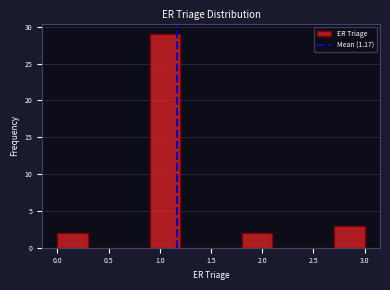

Reading left to right, list every bar in this chart as the range it spans on the x-axis followed by its height. The values are not printed on the chart, so give them approximately, as read against the axis.

0.0 to 0.3: 2
0.3 to 0.6: 0
0.6 to 0.9: 0
0.9 to 1.2: 29
1.2 to 1.5: 0
1.5 to 1.8: 0
1.8 to 2.1: 2
2.1 to 2.4: 0
2.4 to 2.7: 0
2.7 to 3.0: 3